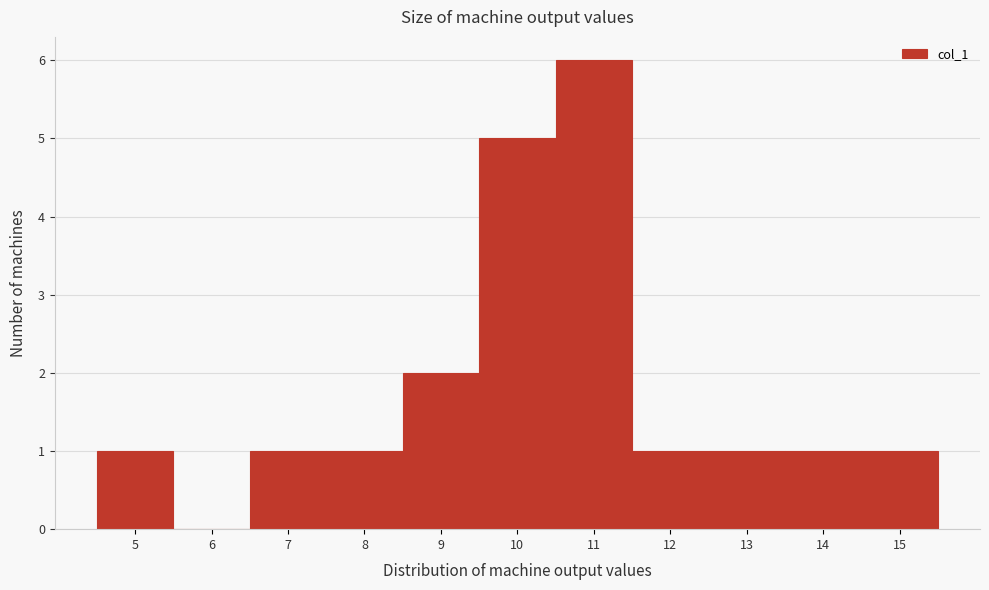

Reading left to right, transcribe all the data shown in this chart.

5=1	6=0	7=1	8=1	9=2	10=5	11=6	12=1	13=1	14=1	15=1